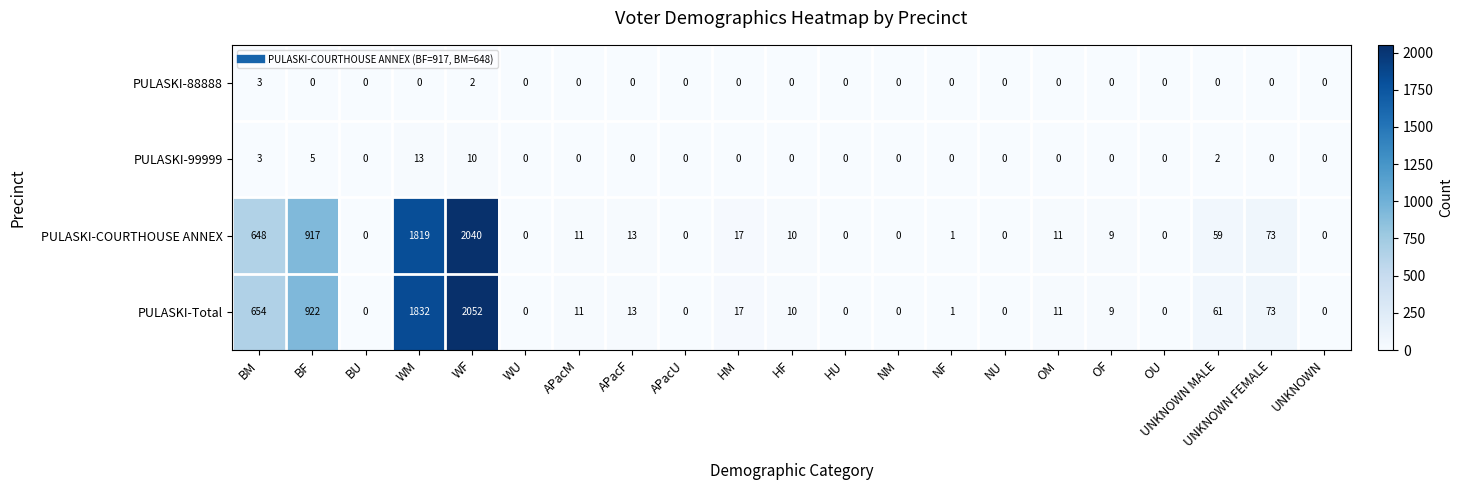

What is the spread (max minus min) of values at WM?

1832